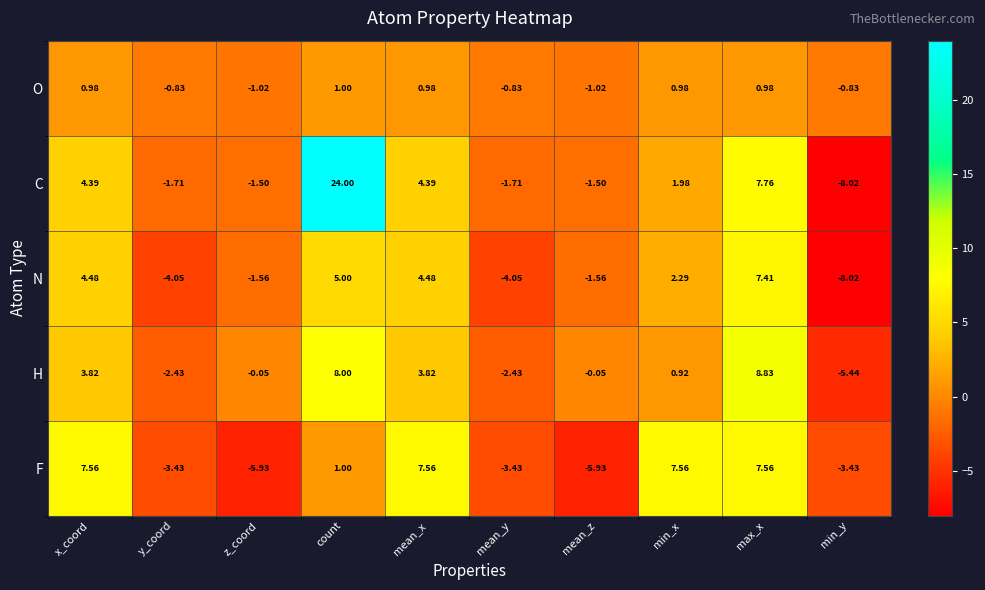

Where does the H series first go above 0?

x_coord